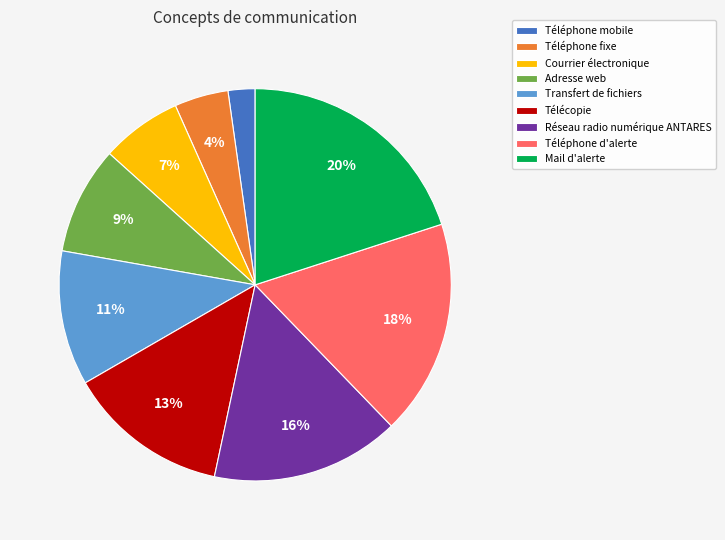

How many segments does this pie chart have?

9